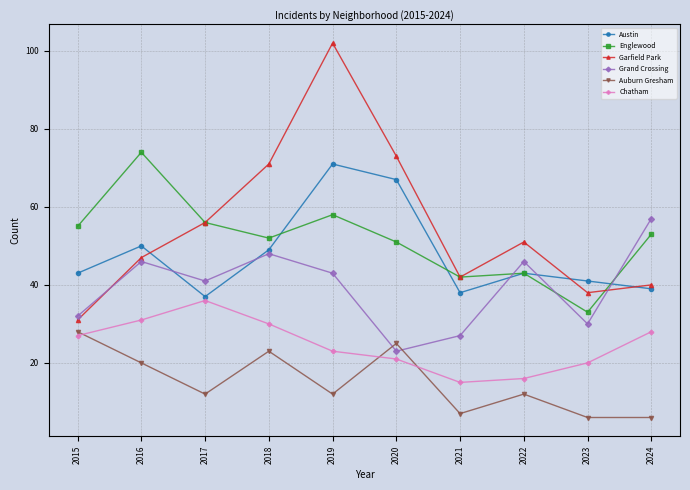

How many lines are shown in the chart?

6